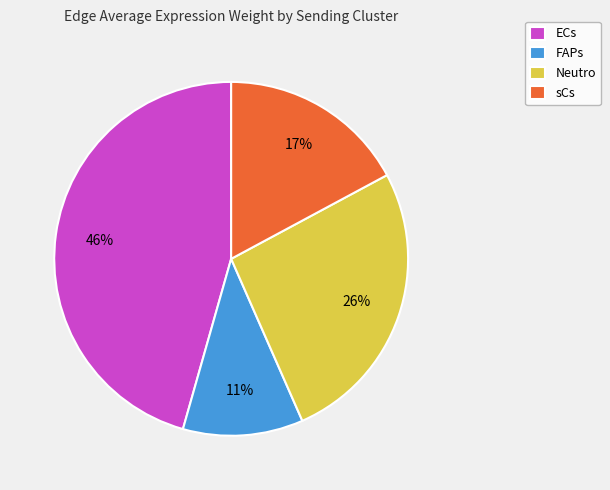

To the nearest percent, what percentage of the pie is ECs?

46%